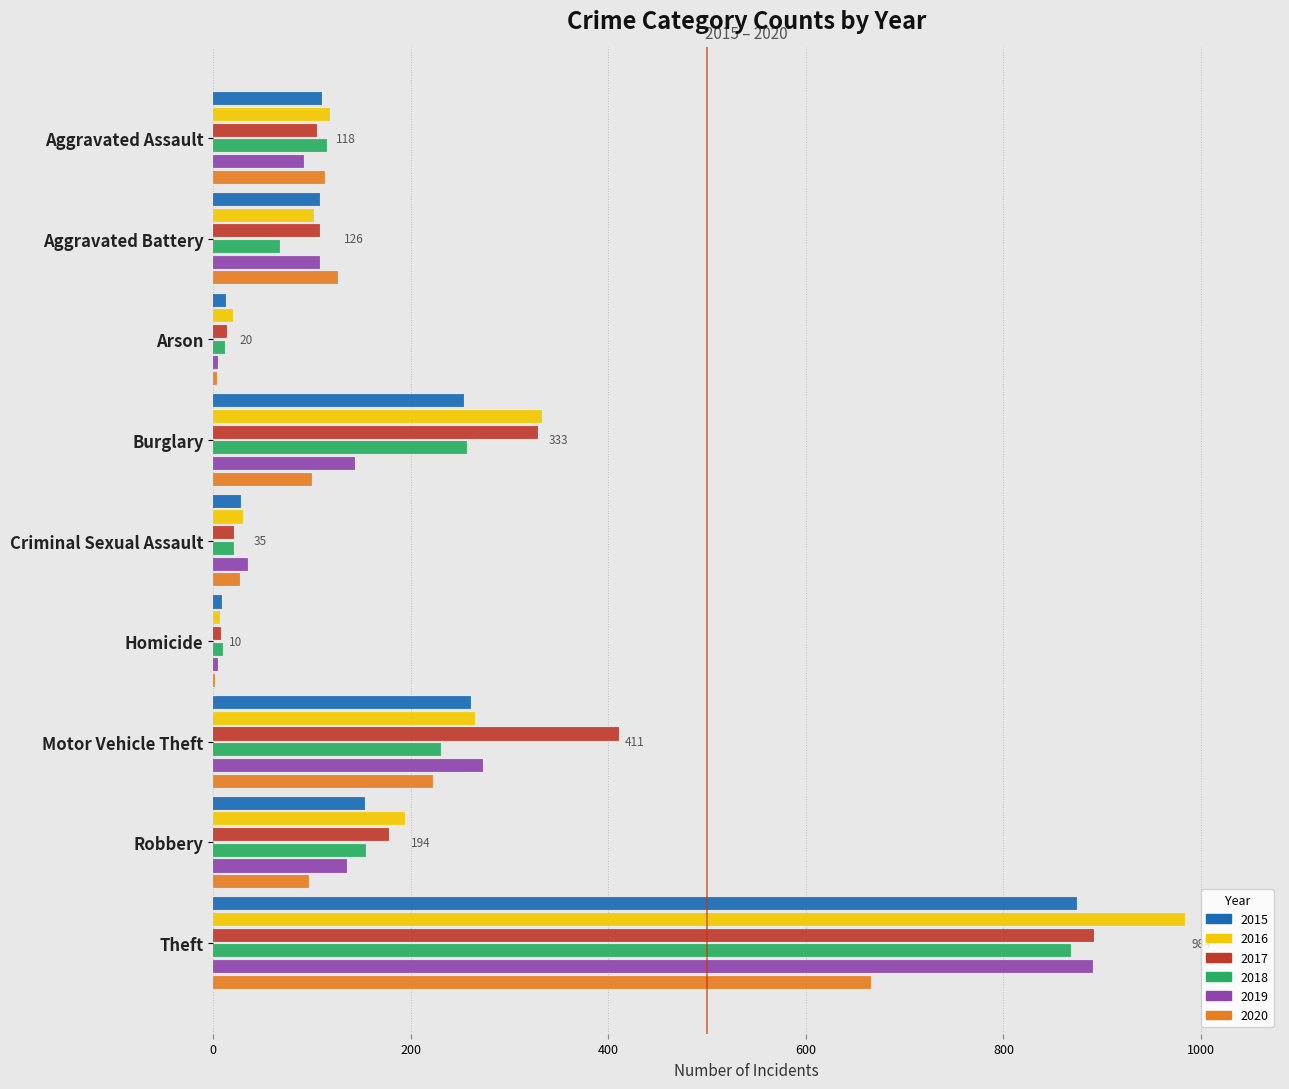

Reading left to right, extract all data points from this chart.

2015: Aggravated Assault=110	Aggravated Battery=108	Arson=13	Burglary=254	Criminal Sexual Assault=28	Homicide=9	Motor Vehicle Theft=261	Robbery=154	Theft=874
2016: Aggravated Assault=118	Aggravated Battery=102	Arson=20	Burglary=333	Criminal Sexual Assault=30	Homicide=7	Motor Vehicle Theft=265	Robbery=194	Theft=984
2017: Aggravated Assault=105	Aggravated Battery=108	Arson=14	Burglary=329	Criminal Sexual Assault=21	Homicide=8	Motor Vehicle Theft=411	Robbery=178	Theft=892
2018: Aggravated Assault=115	Aggravated Battery=67	Arson=12	Burglary=257	Criminal Sexual Assault=21	Homicide=10	Motor Vehicle Theft=231	Robbery=155	Theft=868
2019: Aggravated Assault=92	Aggravated Battery=108	Arson=5	Burglary=143	Criminal Sexual Assault=35	Homicide=5	Motor Vehicle Theft=273	Robbery=135	Theft=891
2020: Aggravated Assault=113	Aggravated Battery=126	Arson=4	Burglary=100	Criminal Sexual Assault=27	Homicide=2	Motor Vehicle Theft=222	Robbery=97	Theft=666